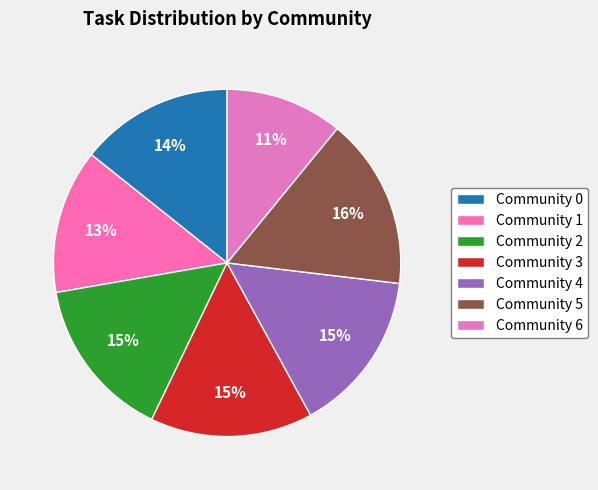

Rank the categories by value from lowest to highest.

Community 6, Community 1, Community 0, Community 2, Community 3, Community 4, Community 5